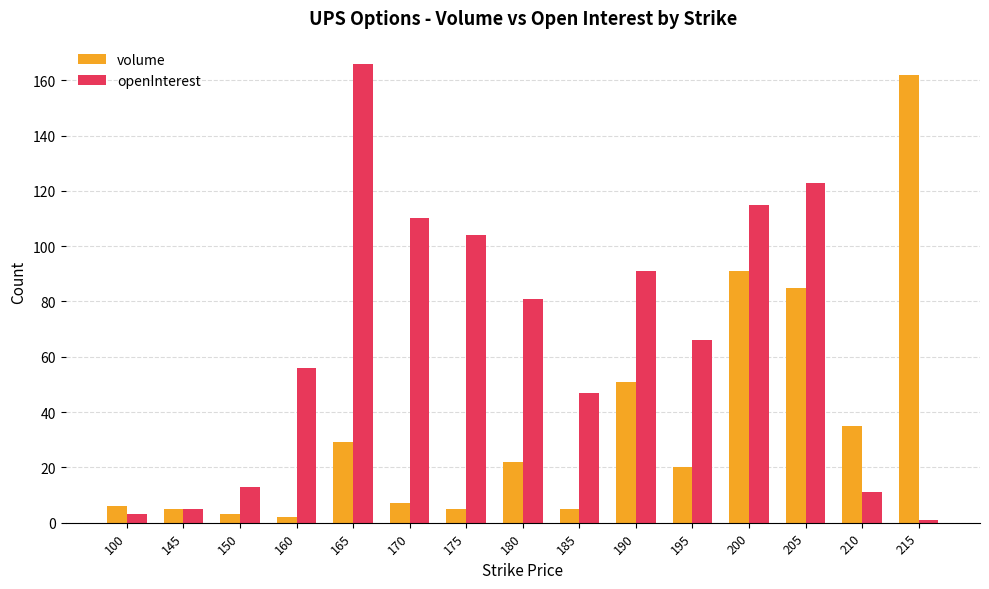

Reading left to right, transcribe all the data shown in this chart.

volume: 6	5	3	2	29	7	5	22	5	51	20	91	85	35	162
openInterest: 3	5	13	56	166	110	104	81	47	91	66	115	123	11	1